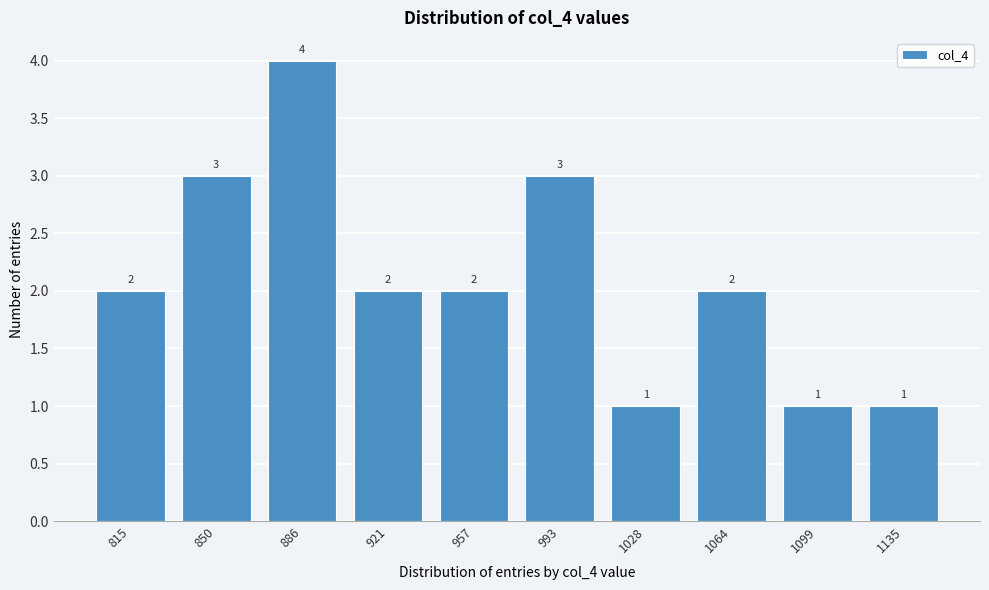

Reading left to right, list all the values displayed in this chart.

2	3	4	2	2	3	1	2	1	1